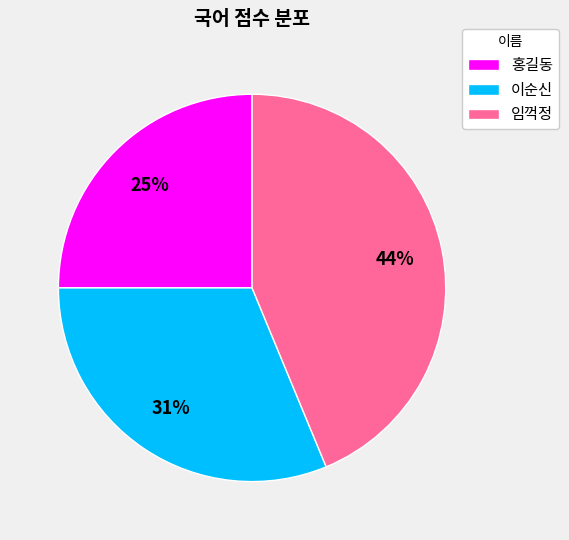

Does any single category account for the majority?

No